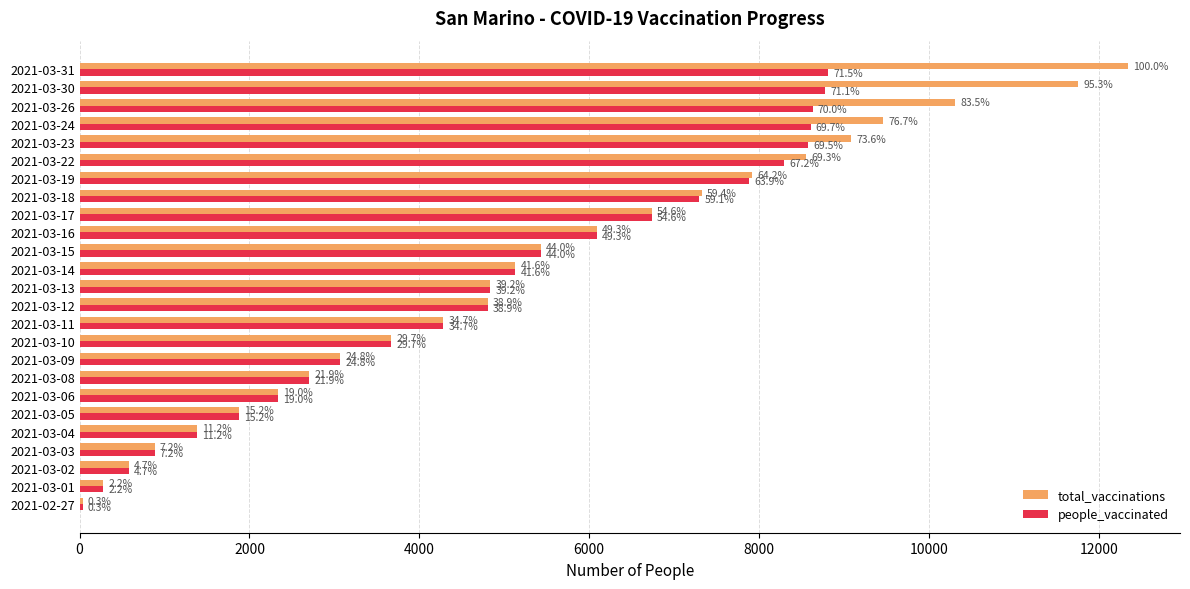

What are all the series names shown in the legend?

total_vaccinations, people_vaccinated